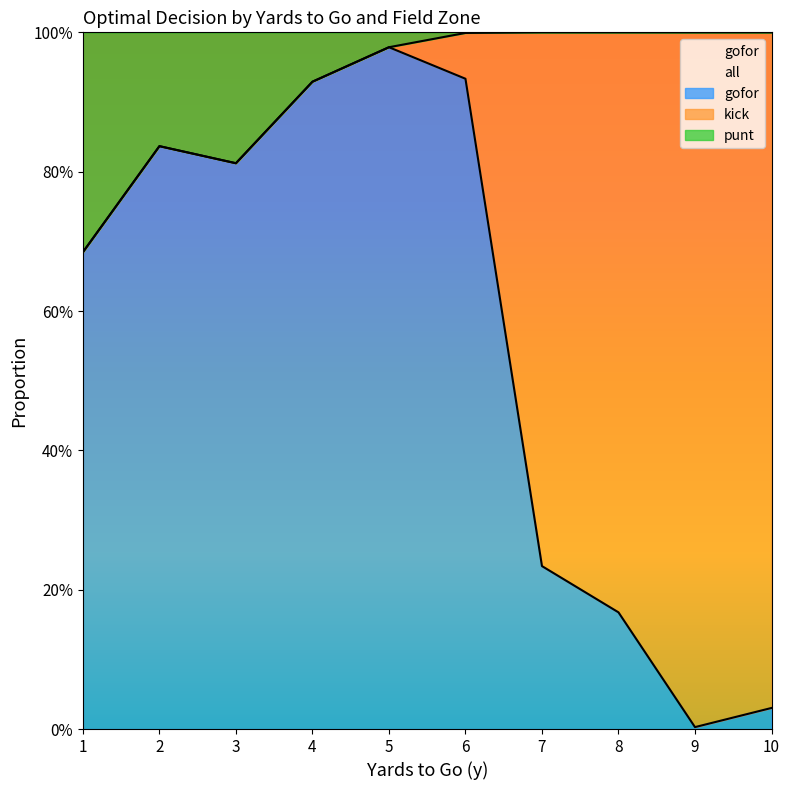

Where do kick and punt first cross each other?

5 and 6